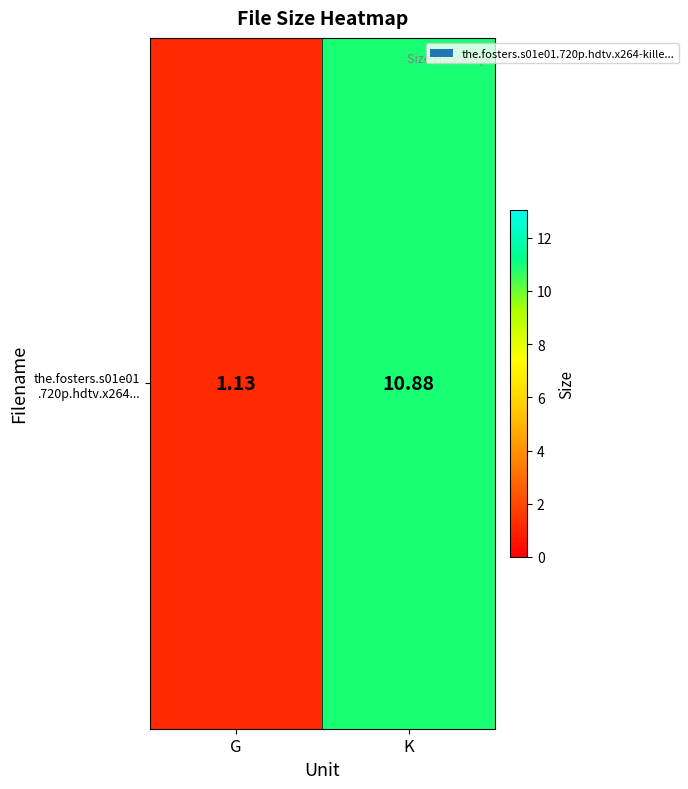

Rank the categories by value from lowest to highest.

G, K